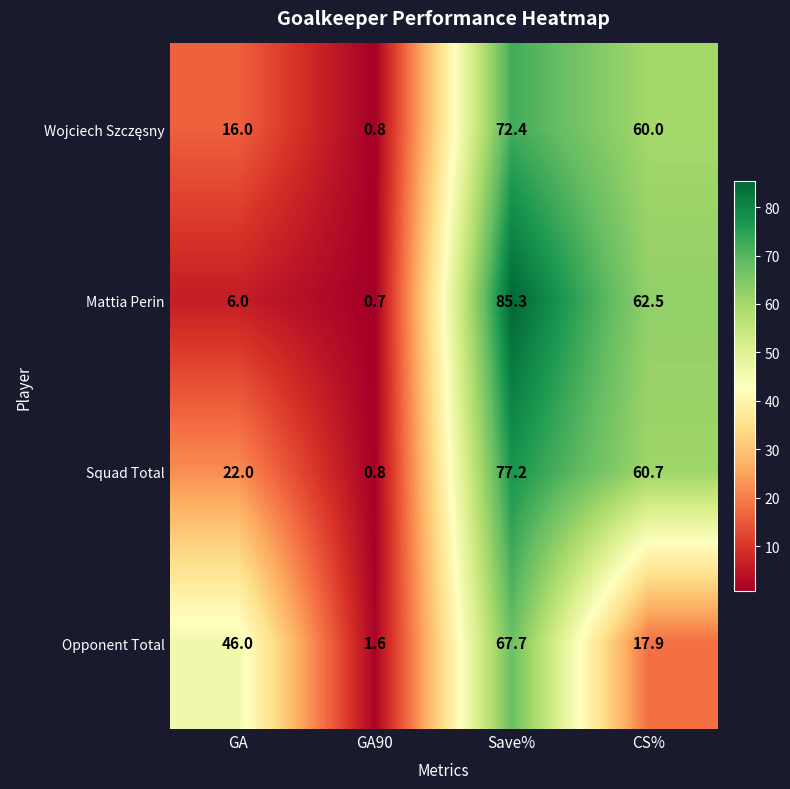

True or false: Mattia Perin has a value of 2.4 at GA.

False